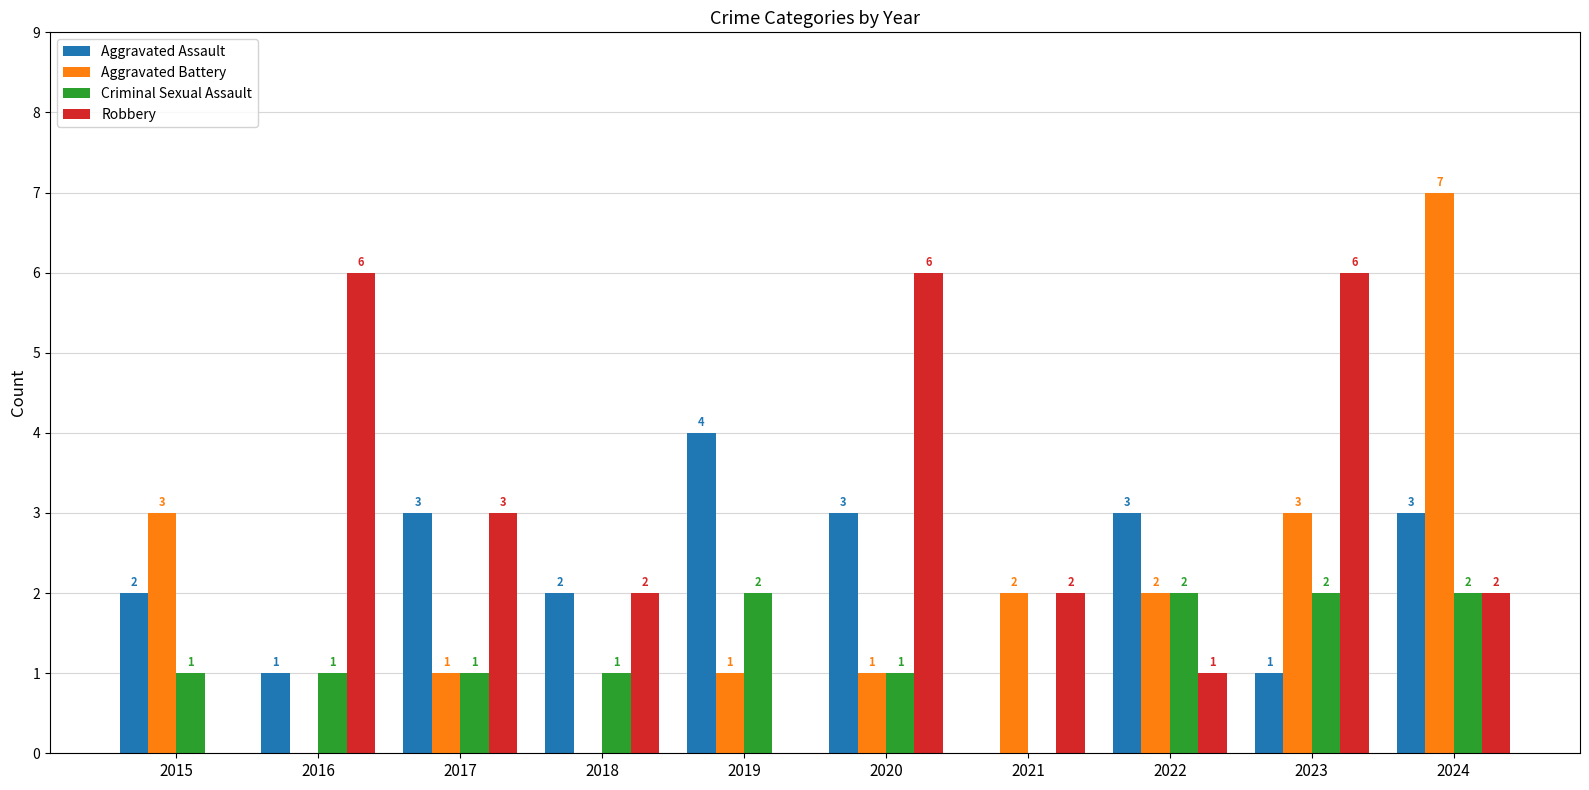

The value of Criminal Sexual Assault at 2024 is 2. True or false?

True